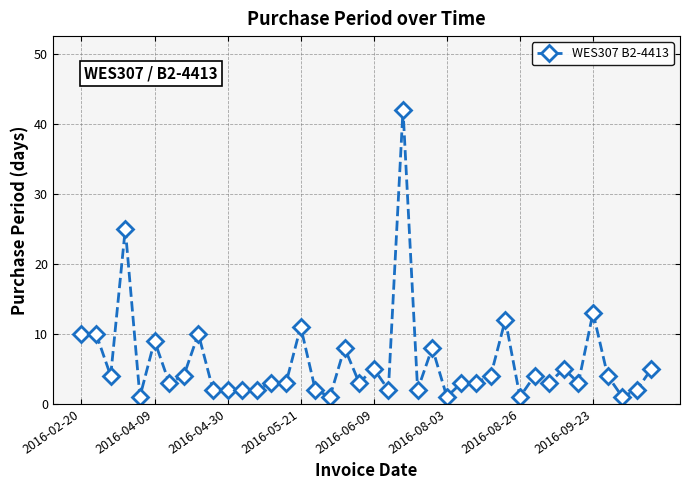

What is the difference between the maximum and minimum values?

41